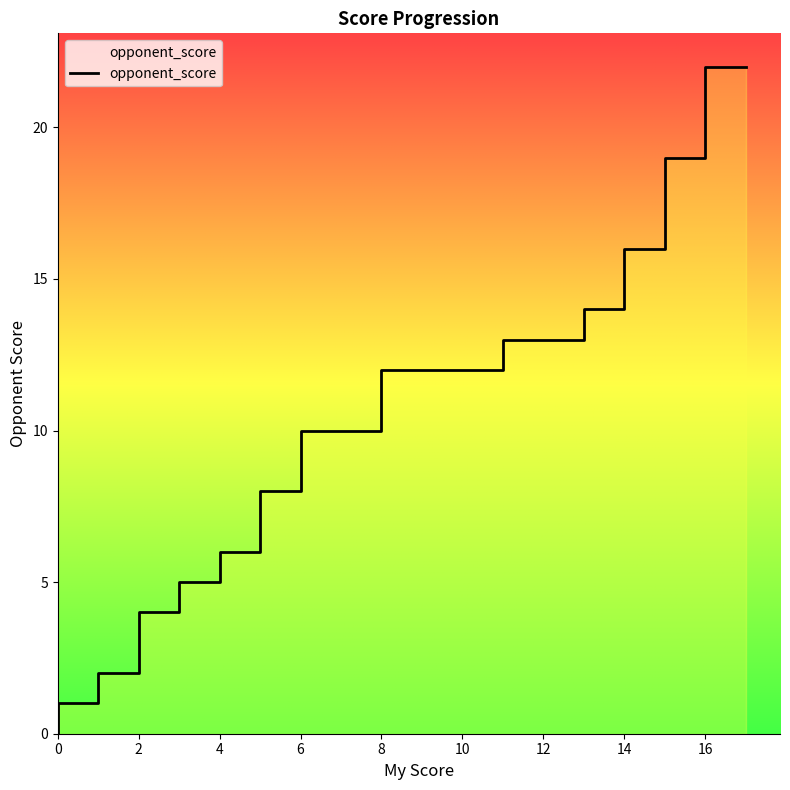

What is the difference between the maximum and second lowest values?

21